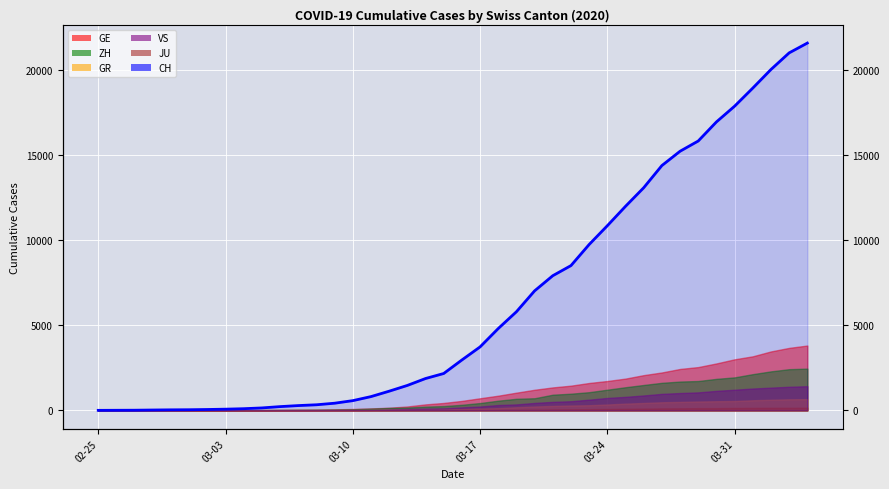

Is it true that the value at 8 is 59?

False